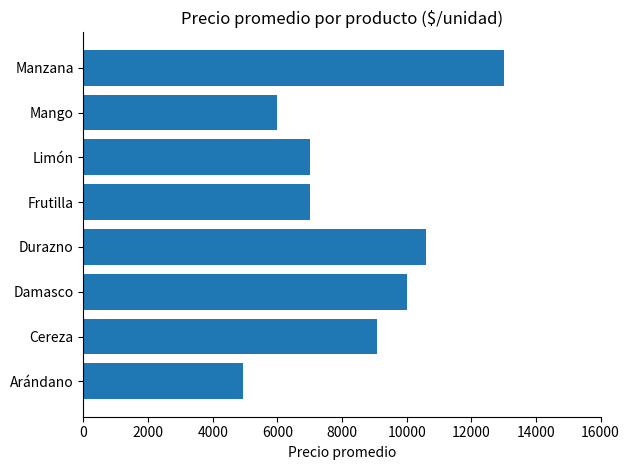

Where is the data nearest to the value 8968?

Cereza